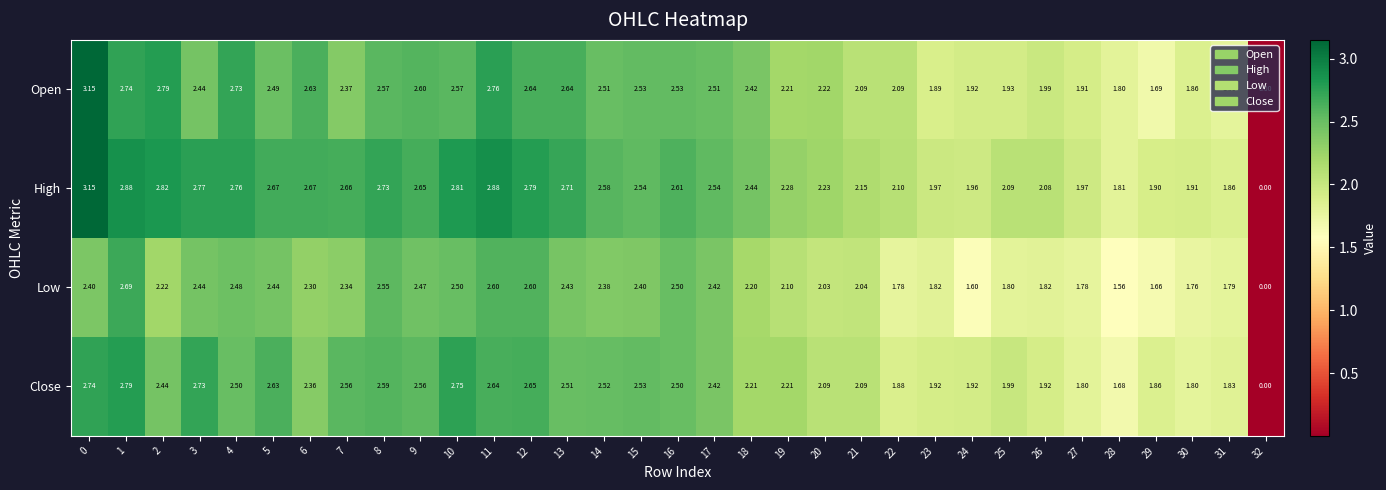

Between 12 and 18, which series saw the biggest shift?

Close